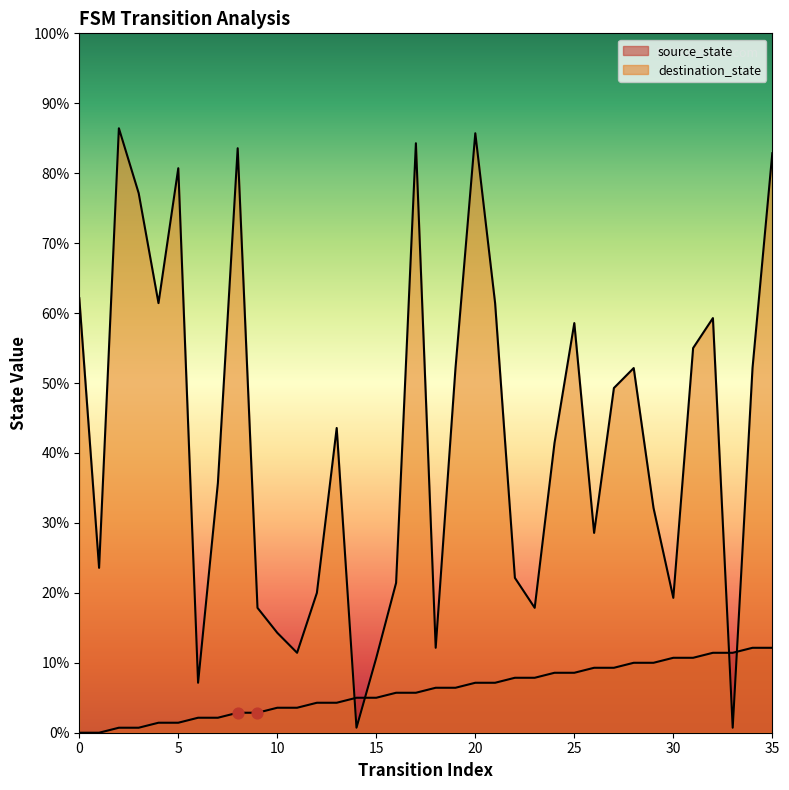

What is the total value across all series at 16?

38